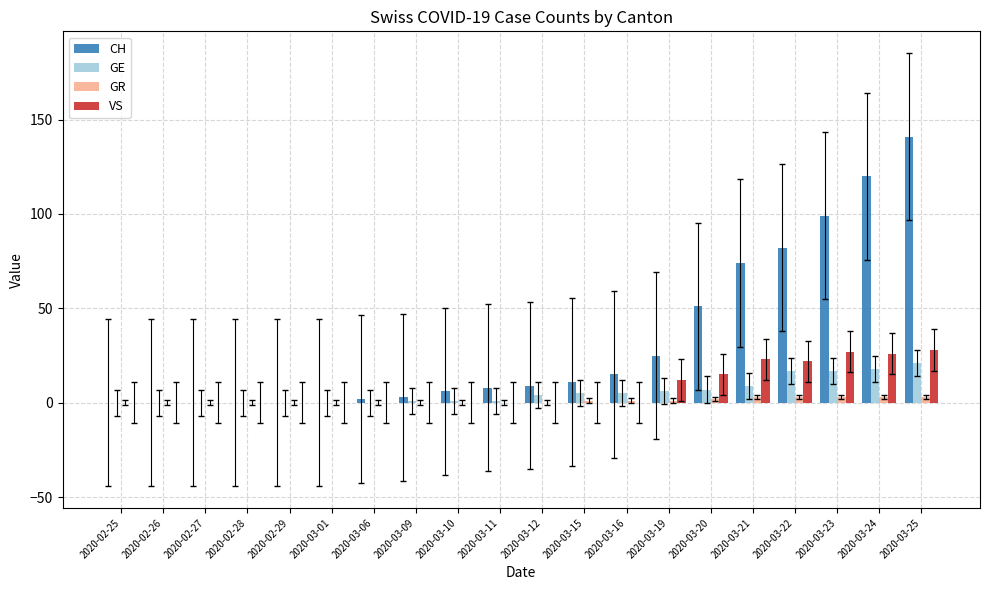

Which series has the largest total across all categories?

CH